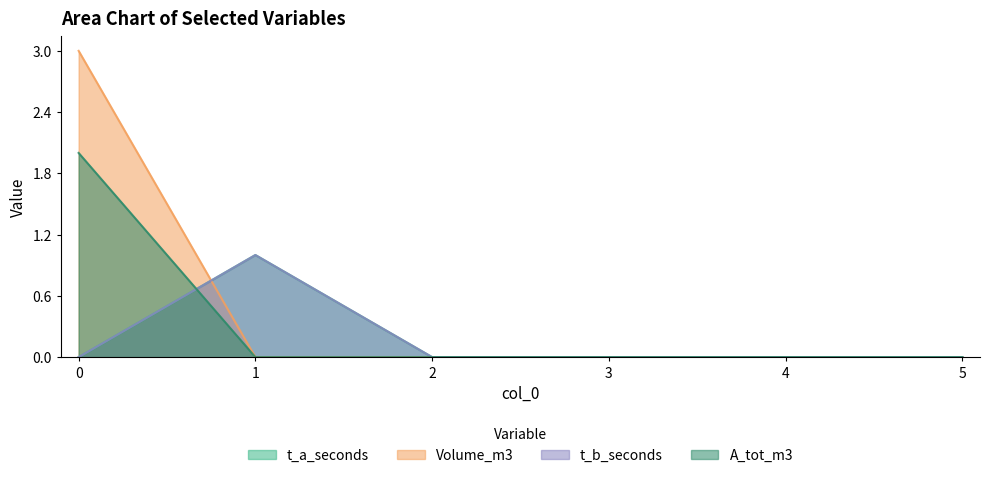

Between 0 and 4, which series saw the biggest shift?

Volume_m3